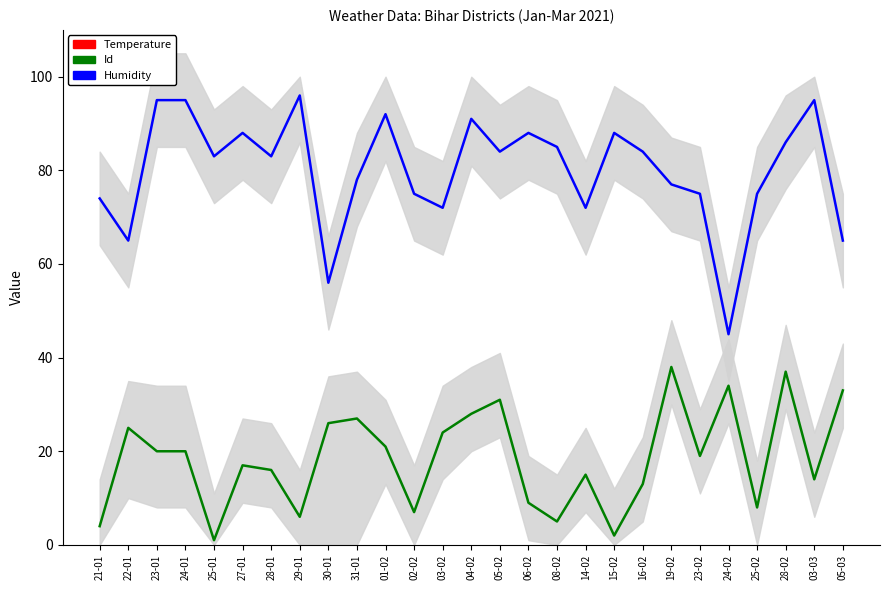

Between 08-02 and 28-02, which series saw the biggest shift?

Id